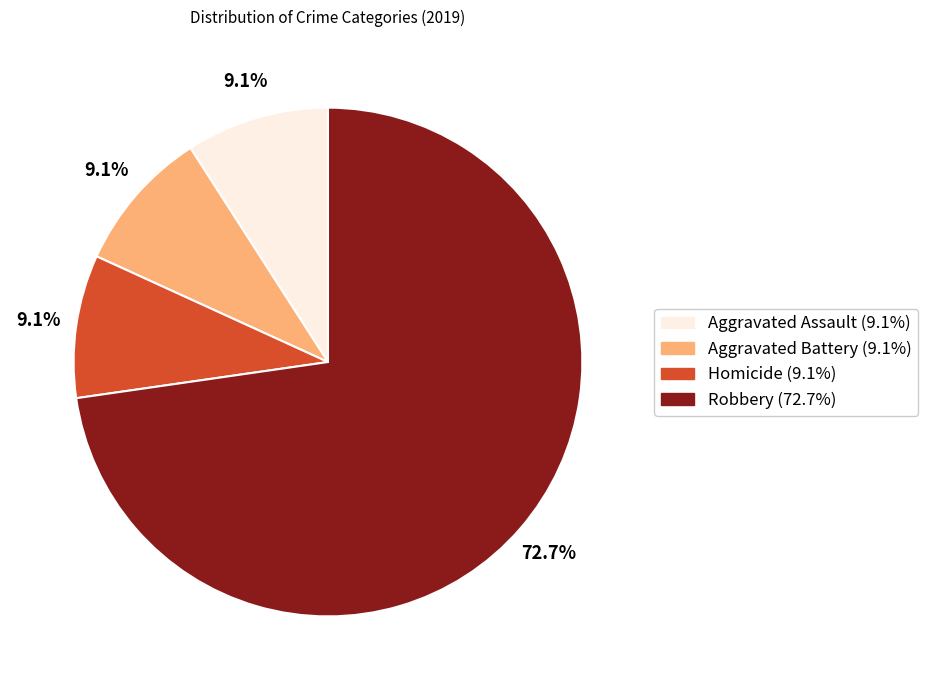

How many segments does this pie chart have?

4